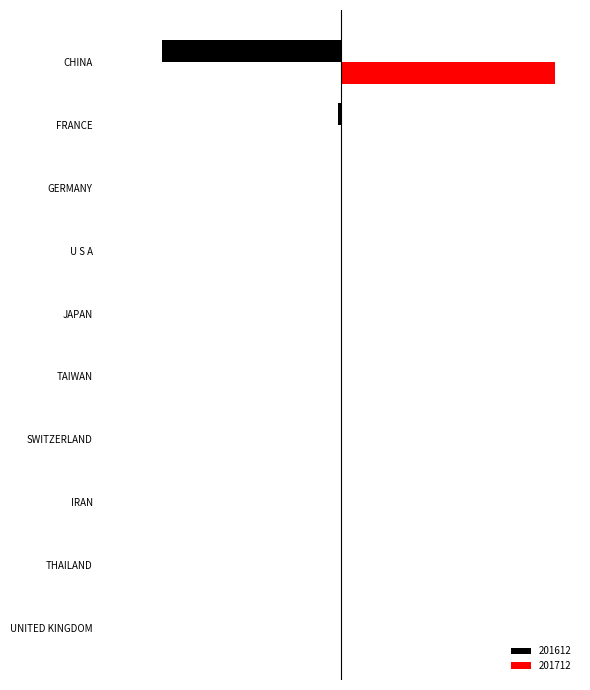

At how many categories does at least one series exceed 0?

4